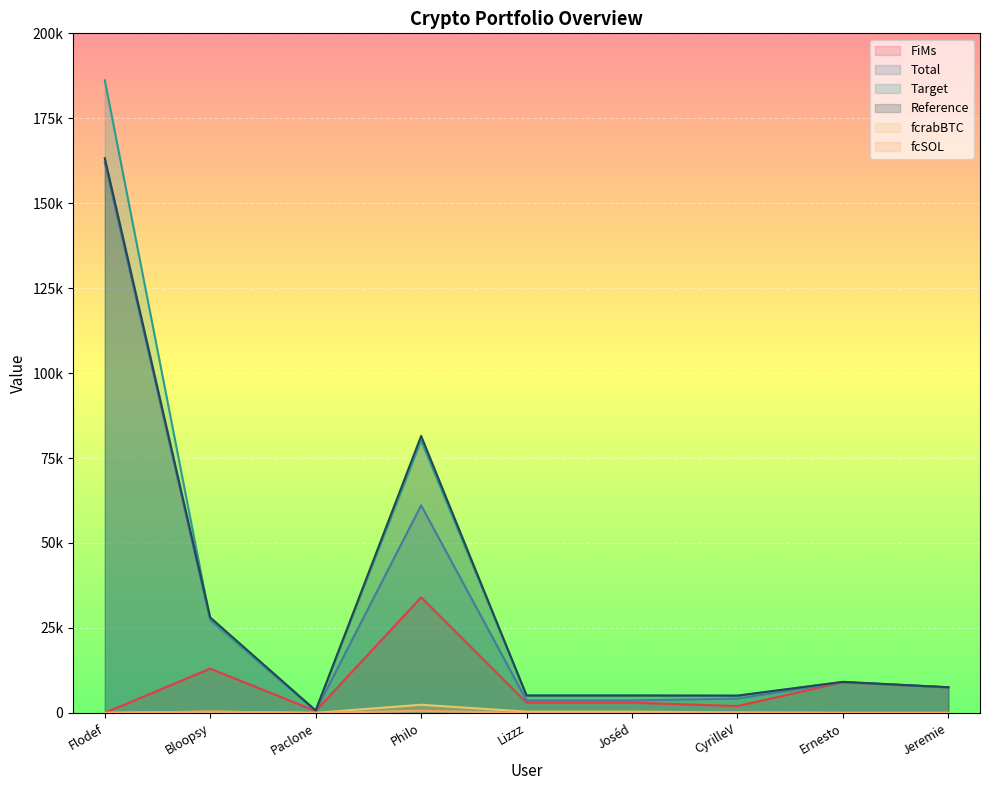

What is the spread (max minus min) of values at Bloopsy?

27737.3